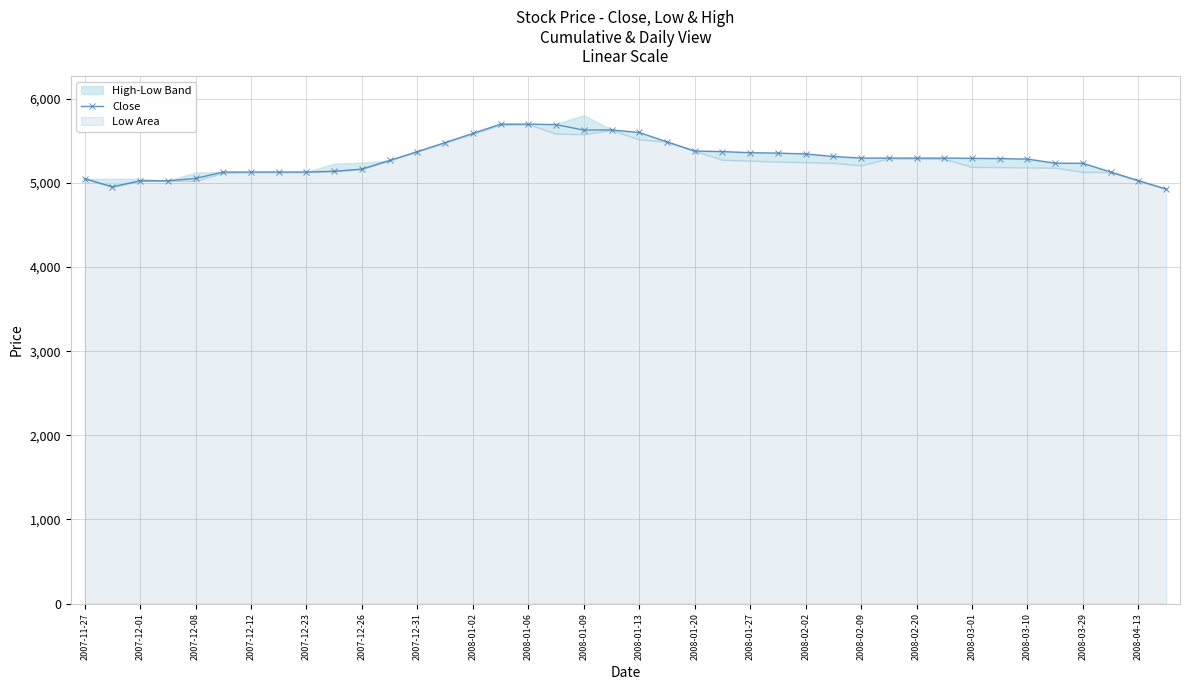

What is the minimum value for Close?

4927